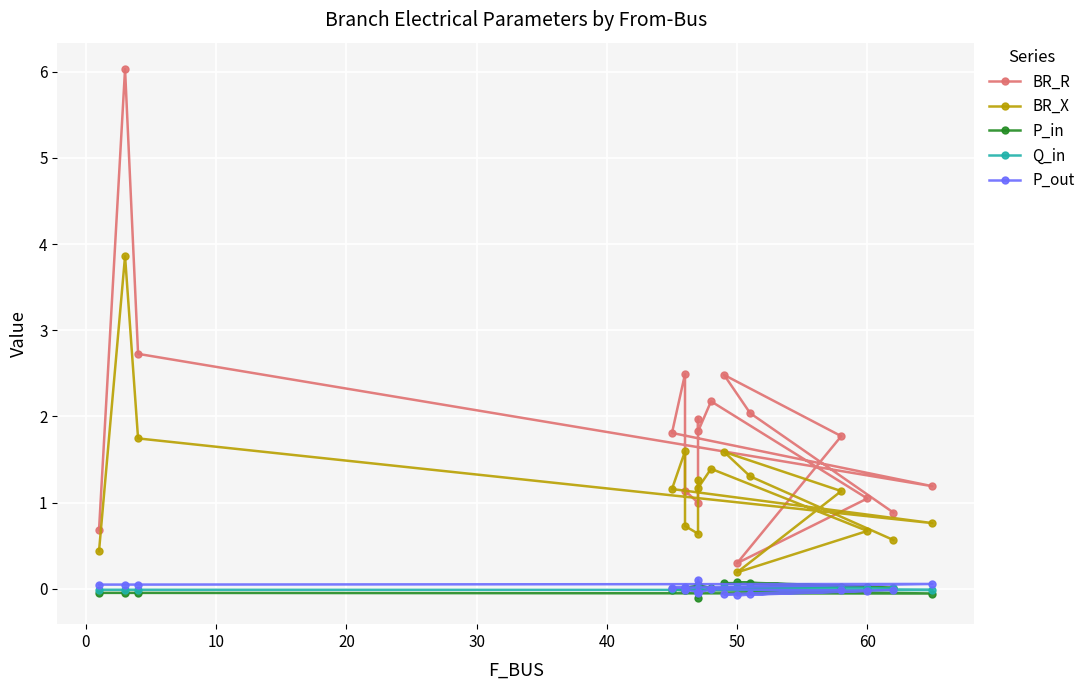

List the series in order of their peak value, highest first.

BR_R, BR_X, P_out, P_in, Q_in